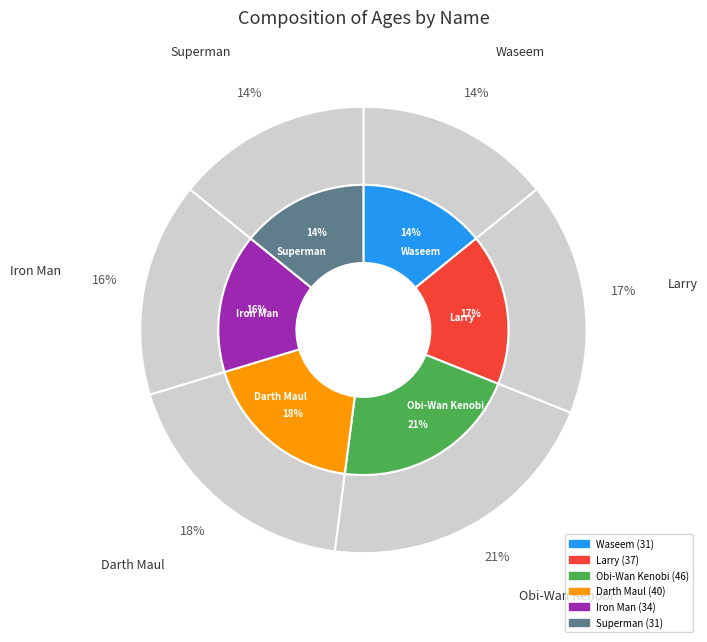

What is the change in value from Iron Man to Superman?

-3